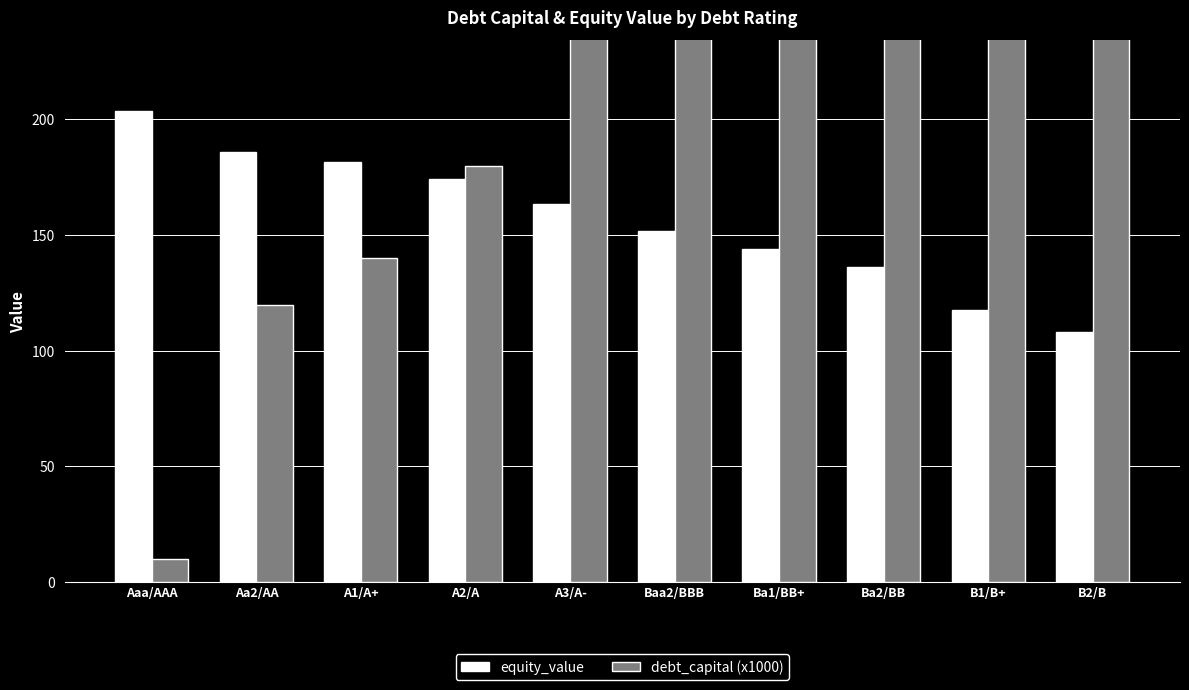

What is the sum of the debt_capital (x1000) values at A3/A- and Aa2/AA?

360.0